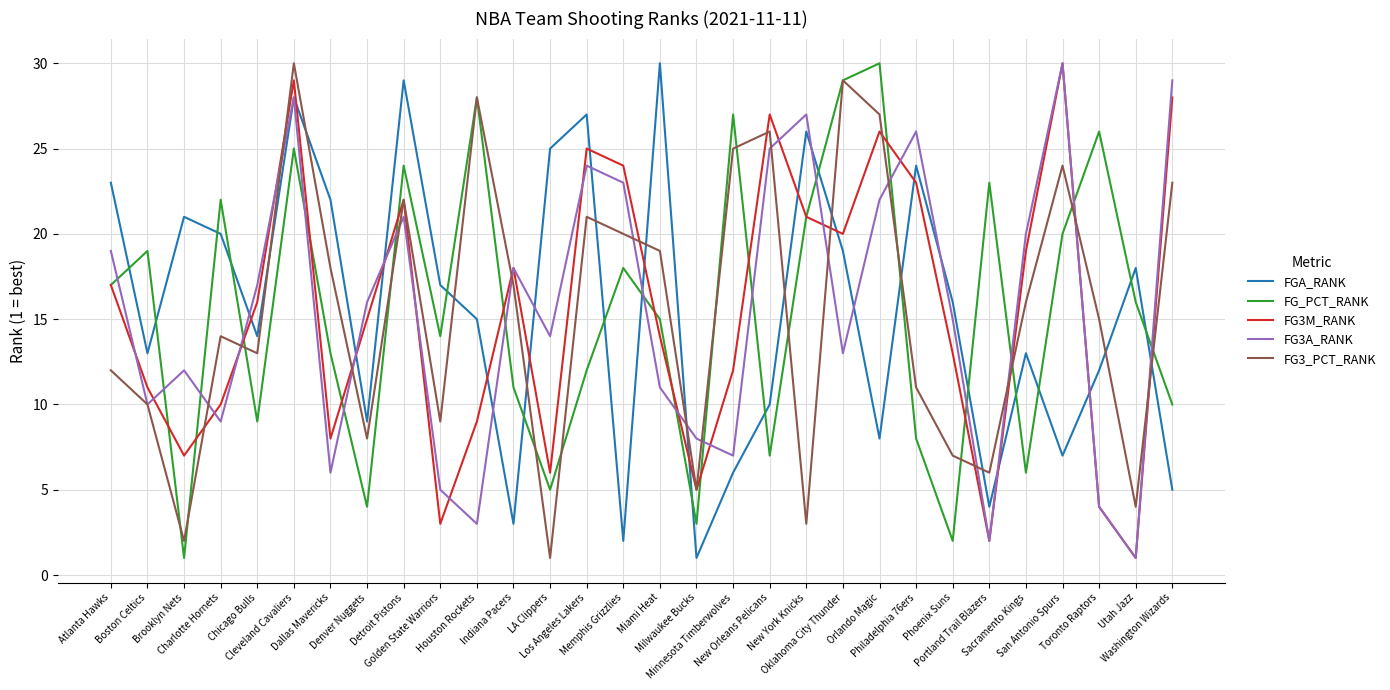

What position from the right is Washington Wizards?

1